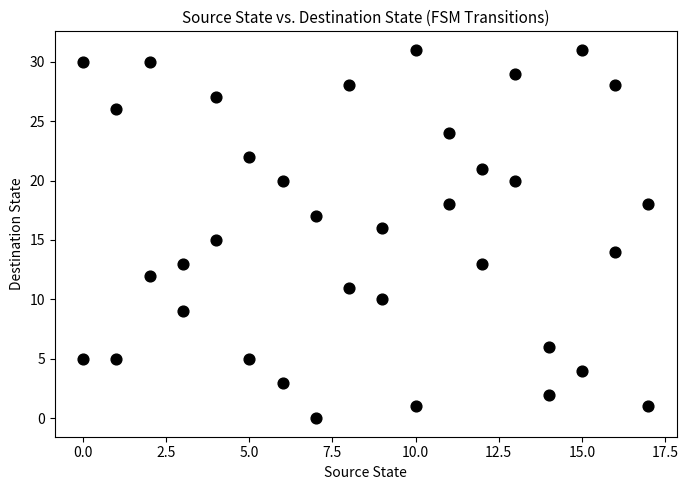

What is the range of Y values (max minus min)?

31